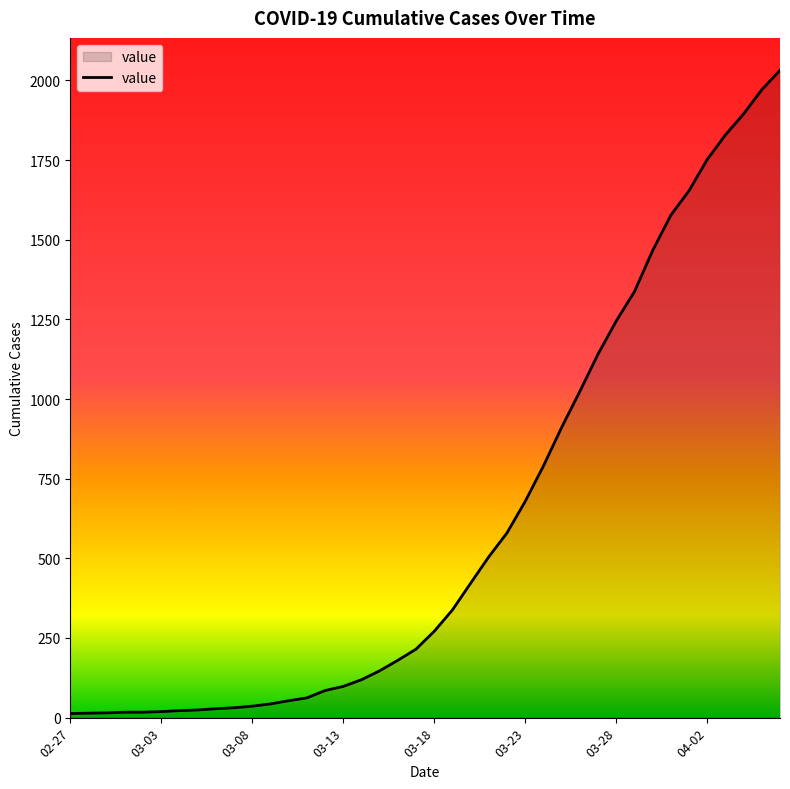

Does the chart display data point markers on the line(s)?

No